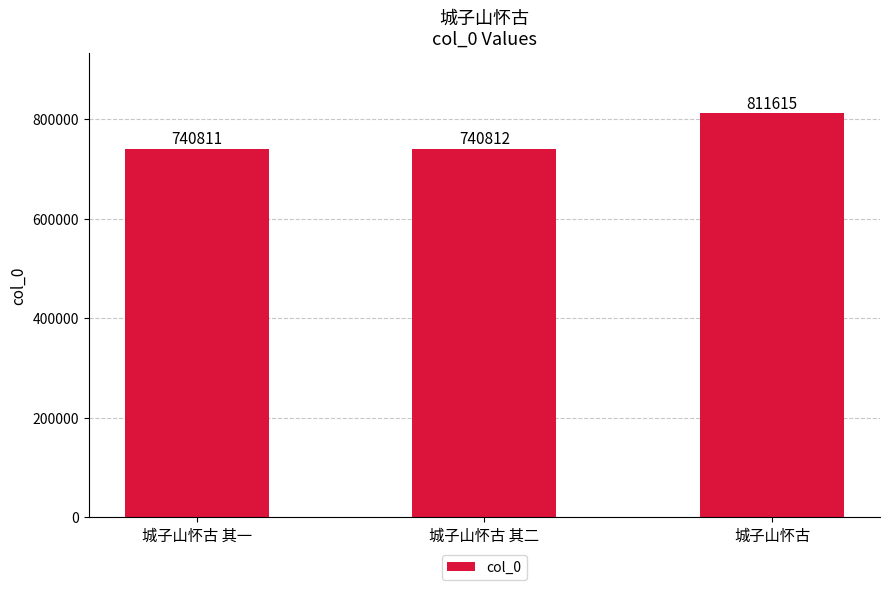

Where is the data nearest to the value 776213?

城子山怀古 其二